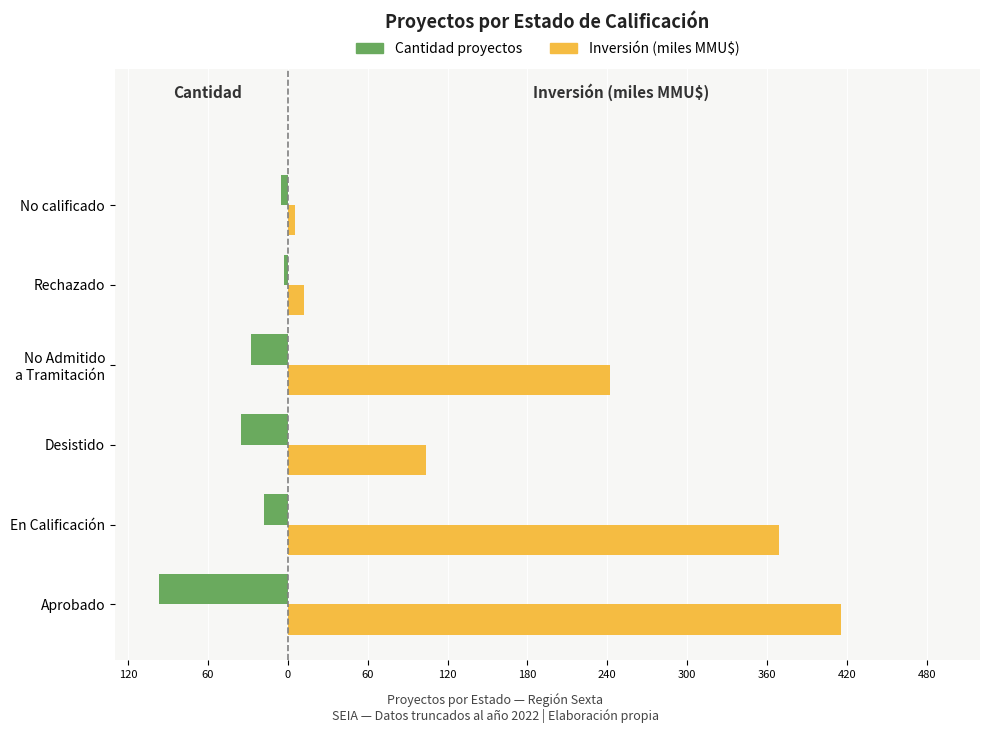

What are all the series names shown in the legend?

Cantidad proyectos, Inversión (miles MMU$)